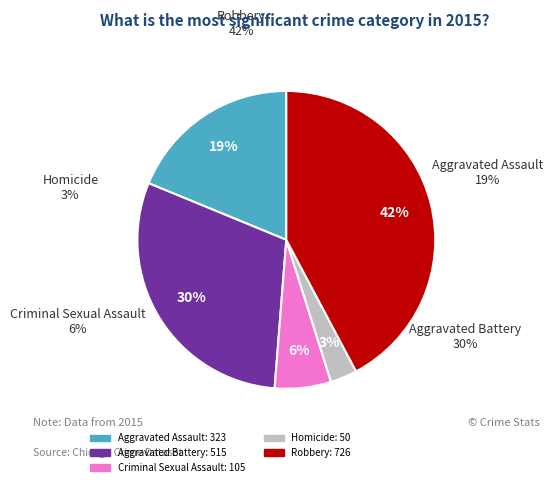

Approximately how many times larger is the value at Robbery compared to Criminal Sexual Assault?

6.9